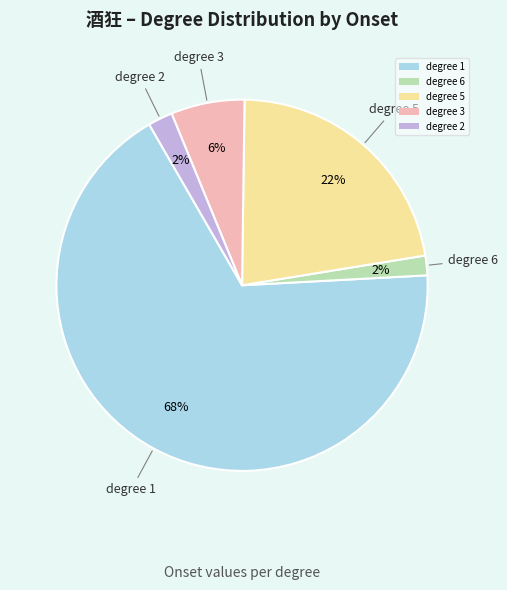

Is it true that degree 2 is 16% of the pie?

False